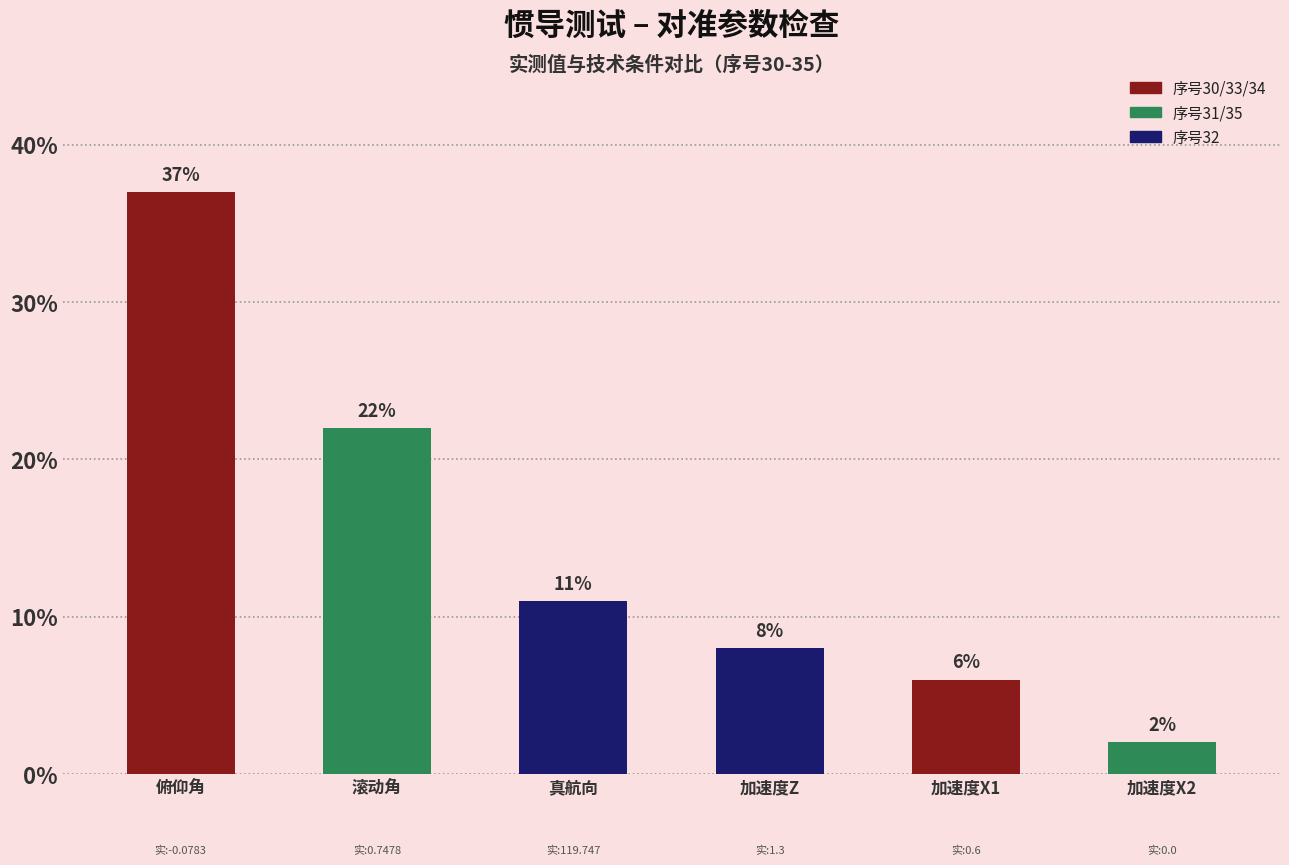

How many data points does each series have?

6